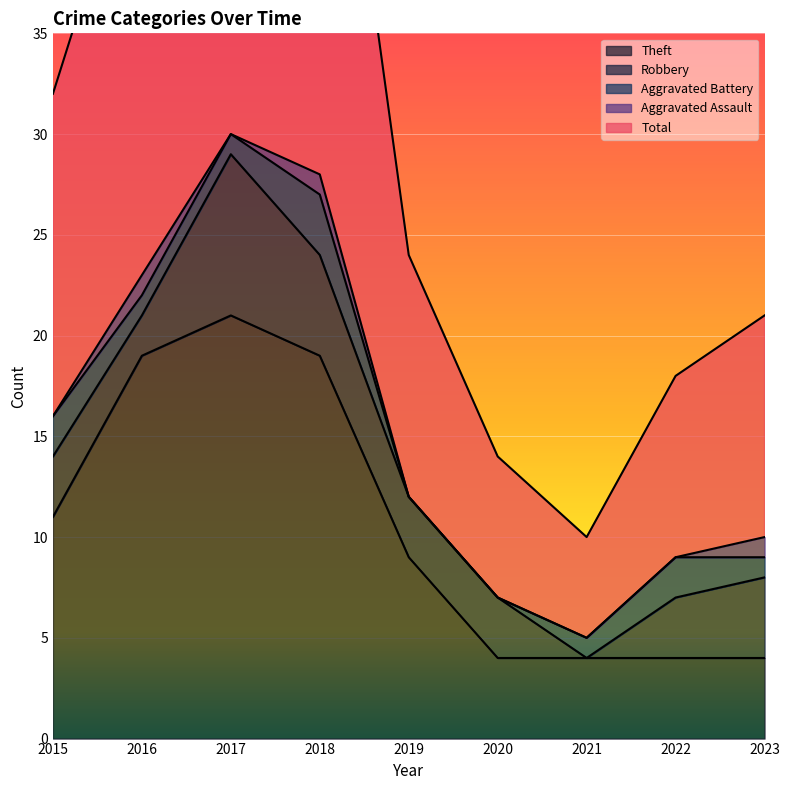

At 2016, list the series in order from smallest to largest.

Aggravated Battery, Aggravated Assault, Robbery, Theft, Total